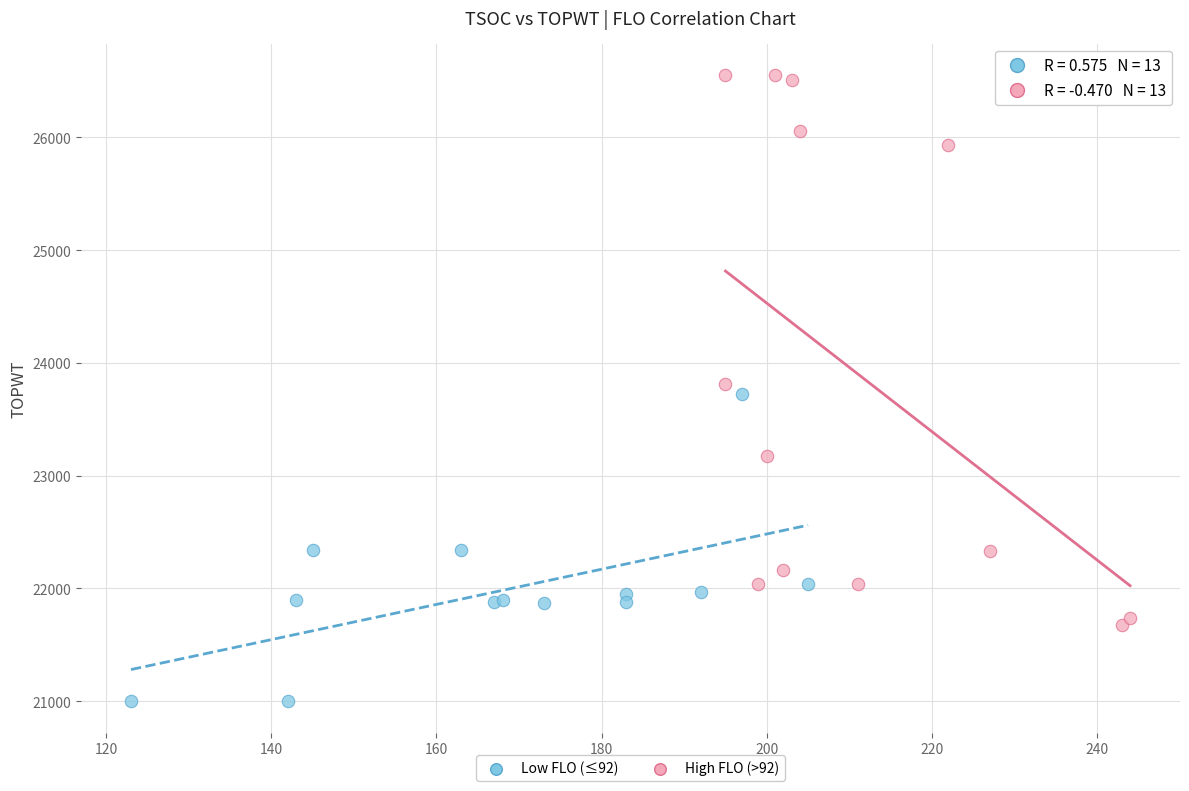

Which series has the widest spread of Y values?

High FLO (>92)